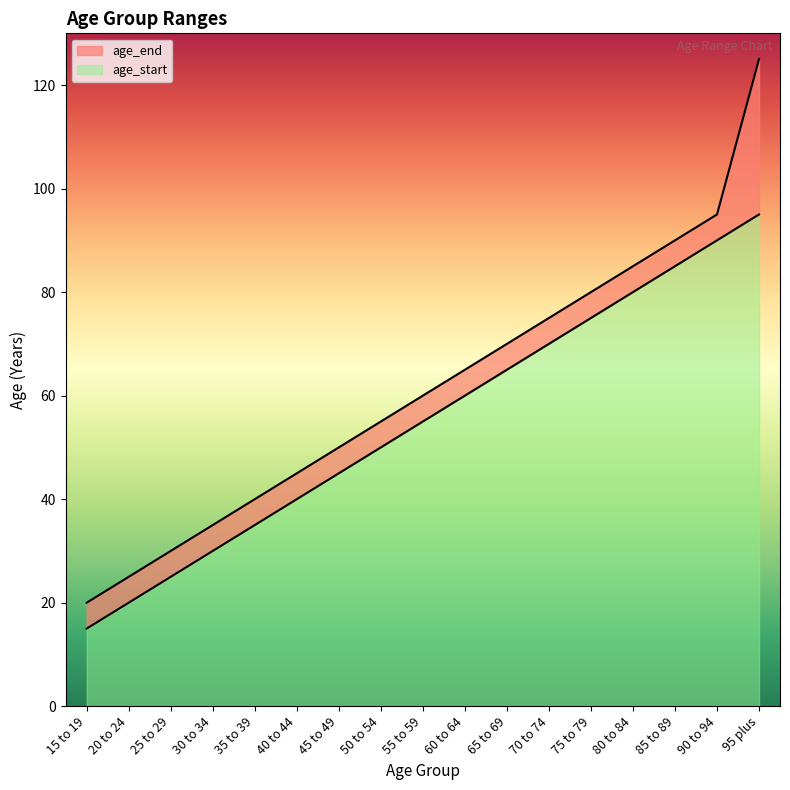

Is it true that age_end equals 16 at 30 to 34?

False